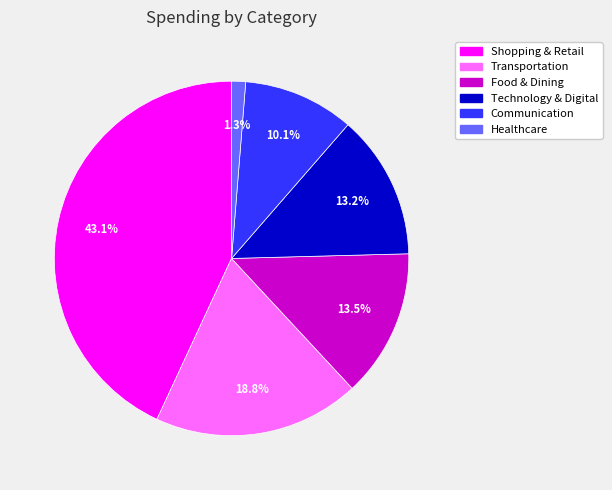

Is it true that Technology & Digital is 1% of the pie?

False